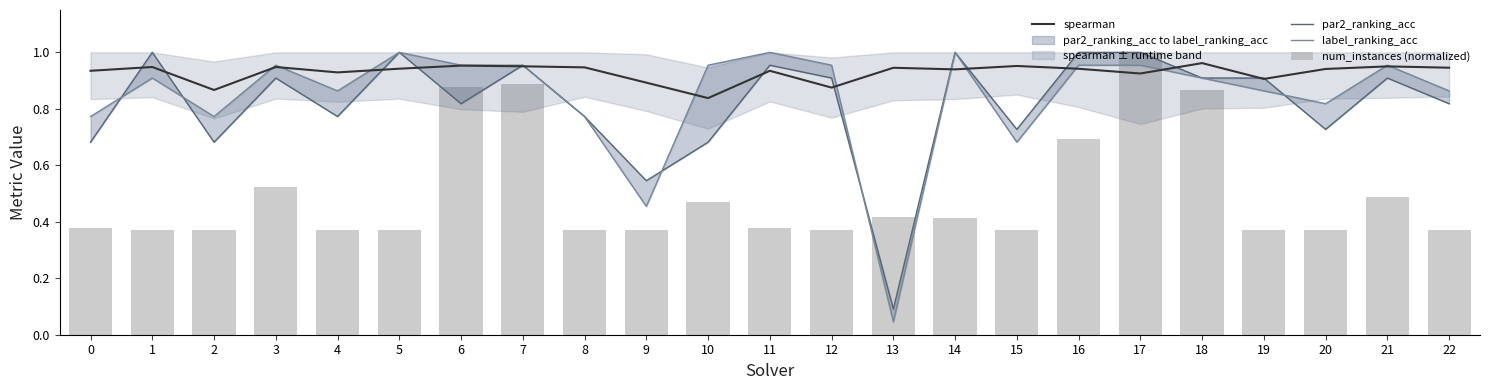

Rank the series at 4 from lowest to highest value.

num_instances (normalized), par2_ranking_acc, label_ranking_acc, spearman